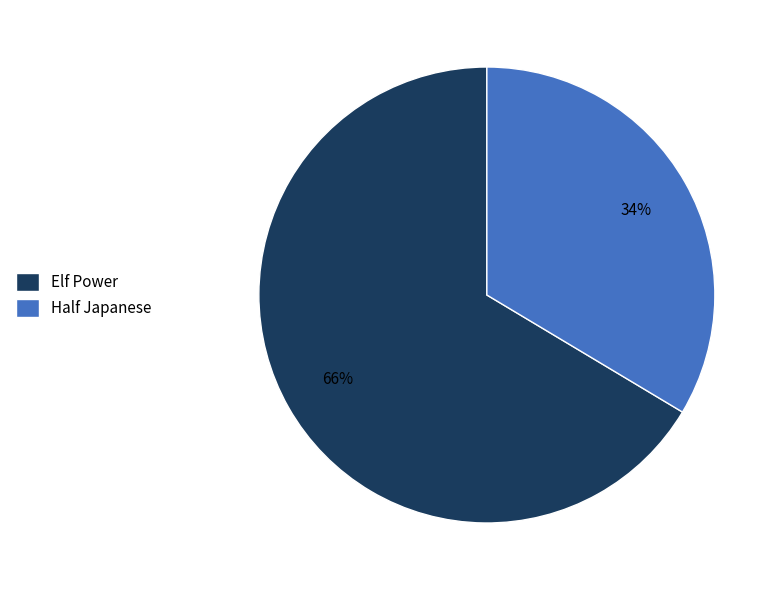

Do Elf Power and Half Japanese together represent more than half of the pie?

Yes